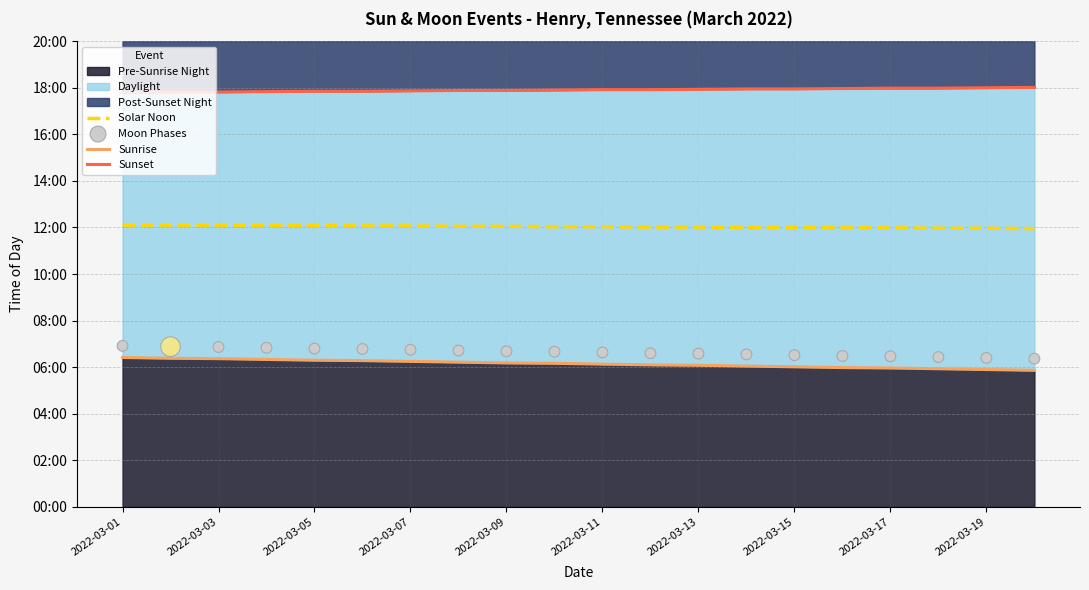

At which category is the sum across all series the highest?

2022-03-01